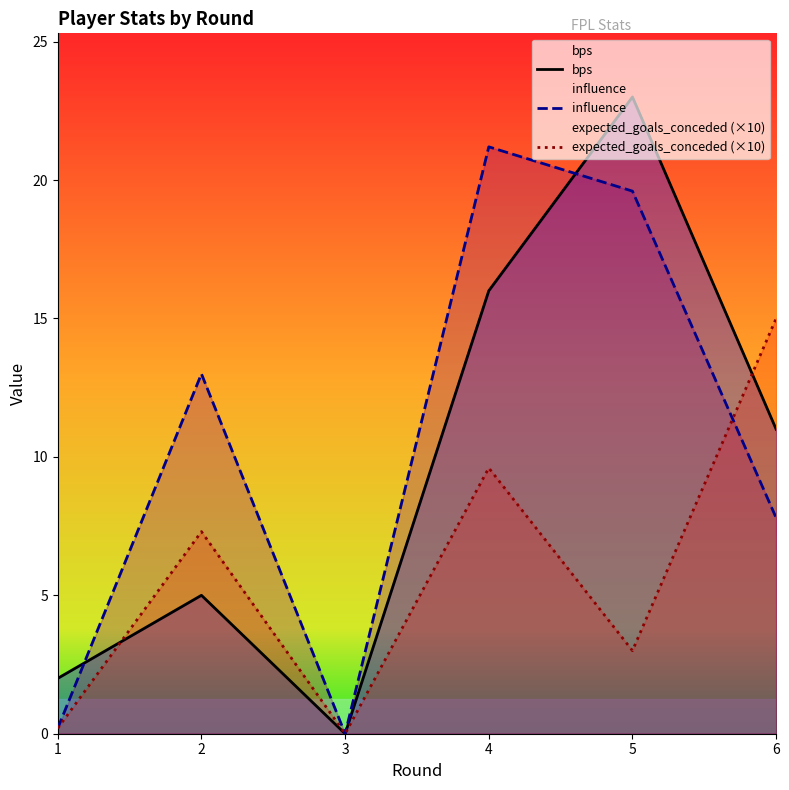

List the labels in order of expected_goals_conceded (×10) value, smallest first.

3, 1, 5, 2, 4, 6